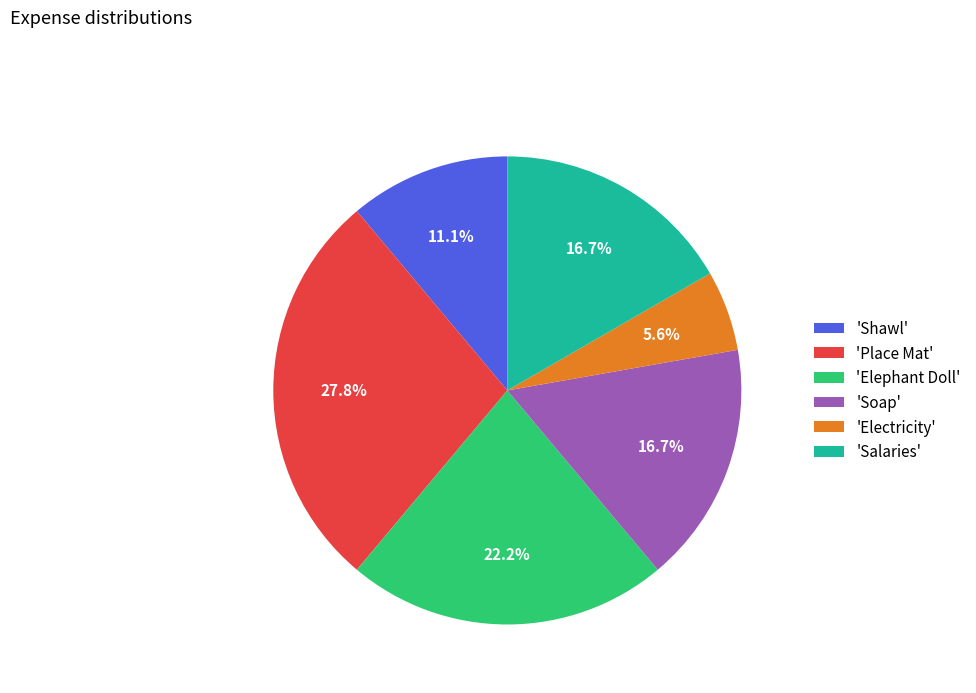

What is the total percentage of 'Shawl' and 'Soap'?

27.8%